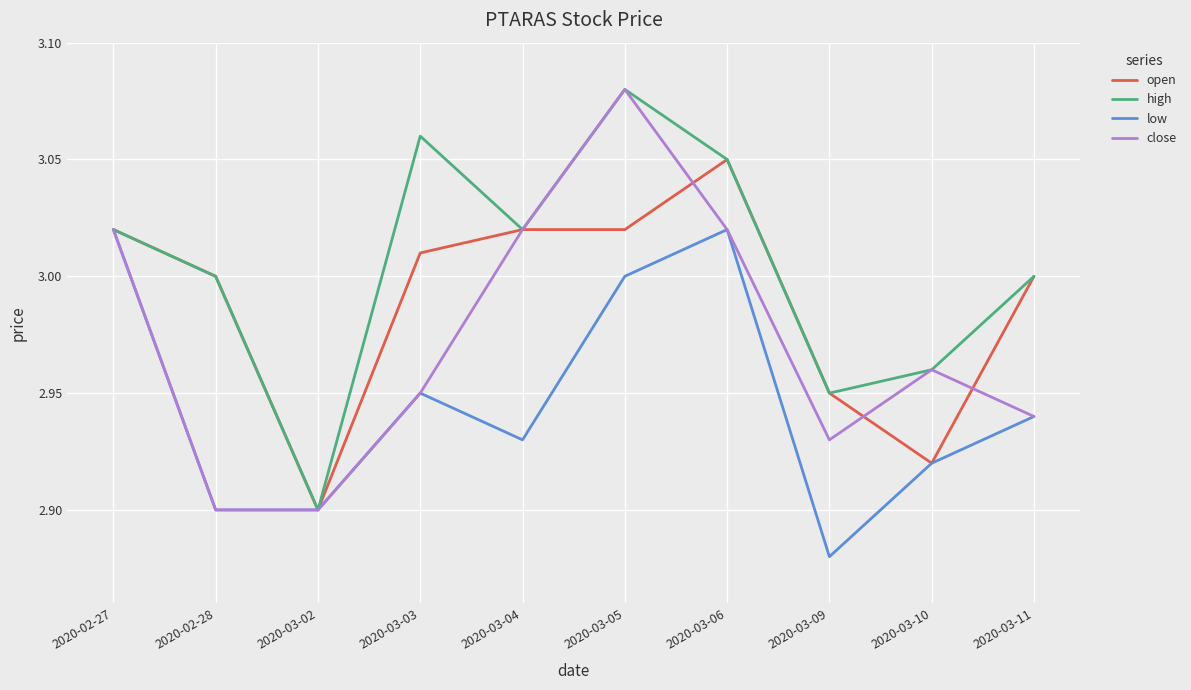

What position from the left is 2020-03-03?

4